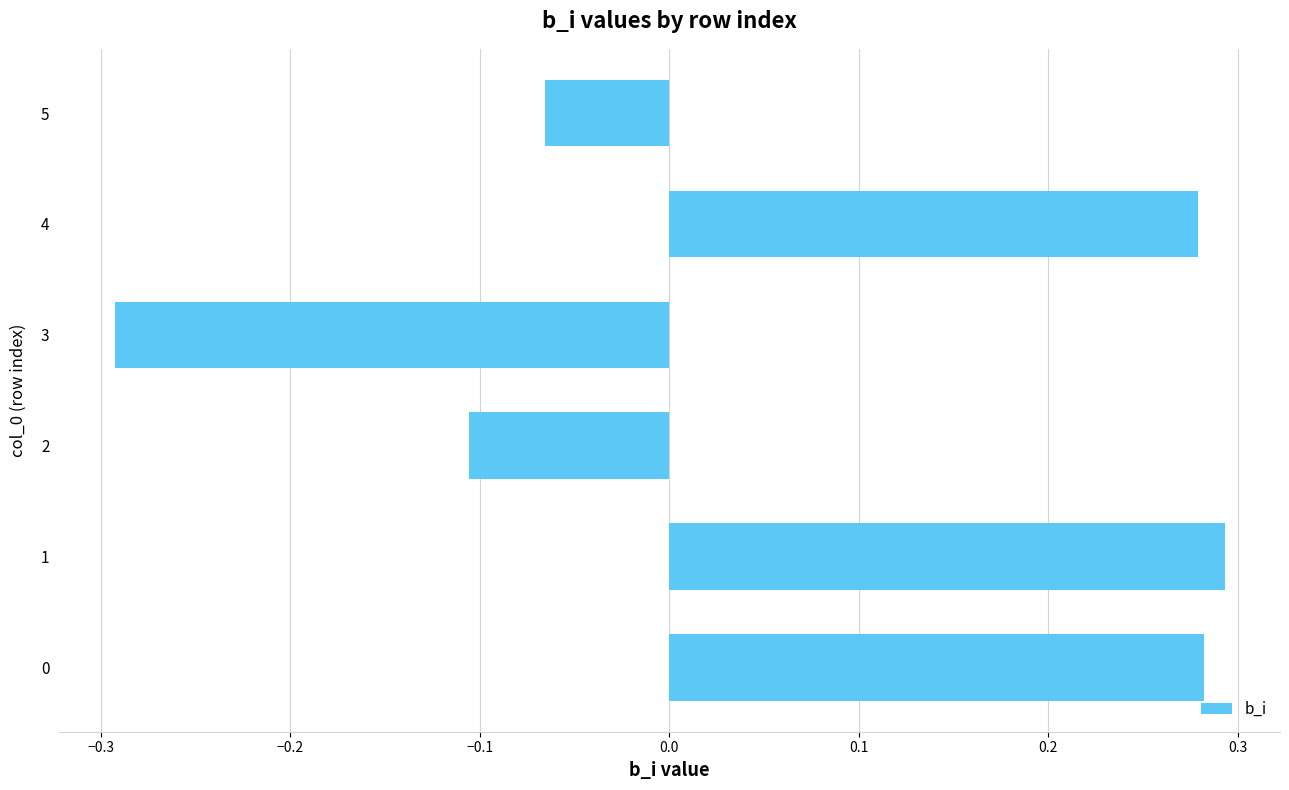

What is the difference between the maximum and second lowest values?

0.4